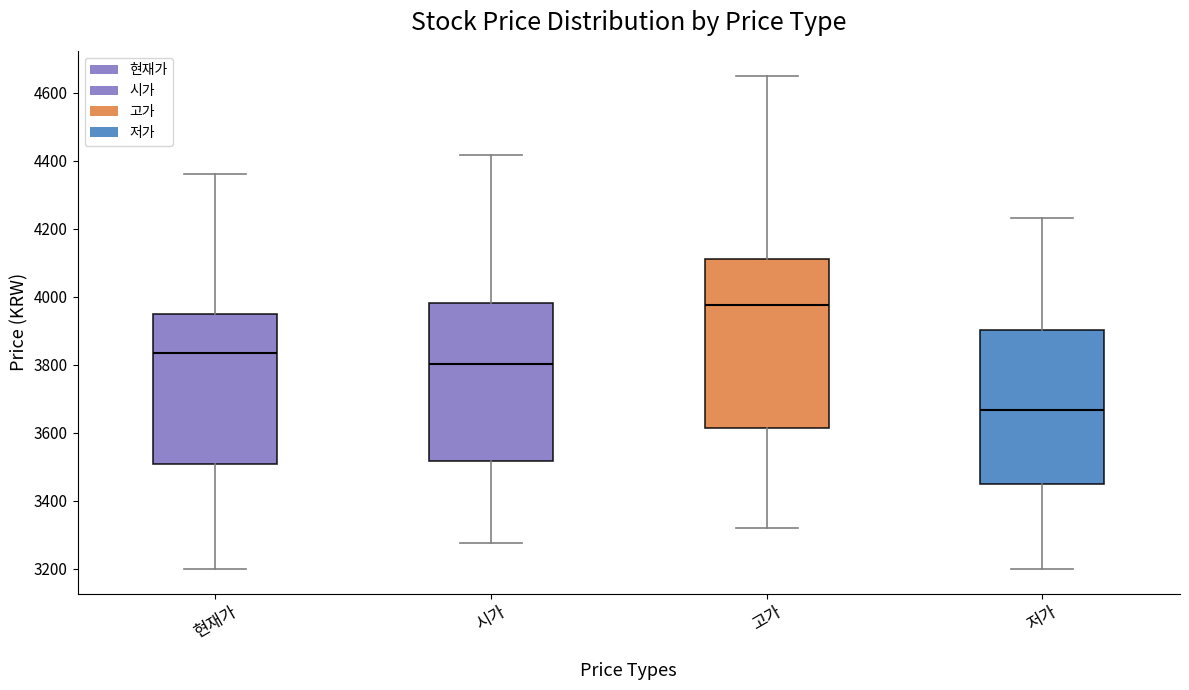

Comparing the boxes themselves (not the whiskers), which one is the tallest?

고가